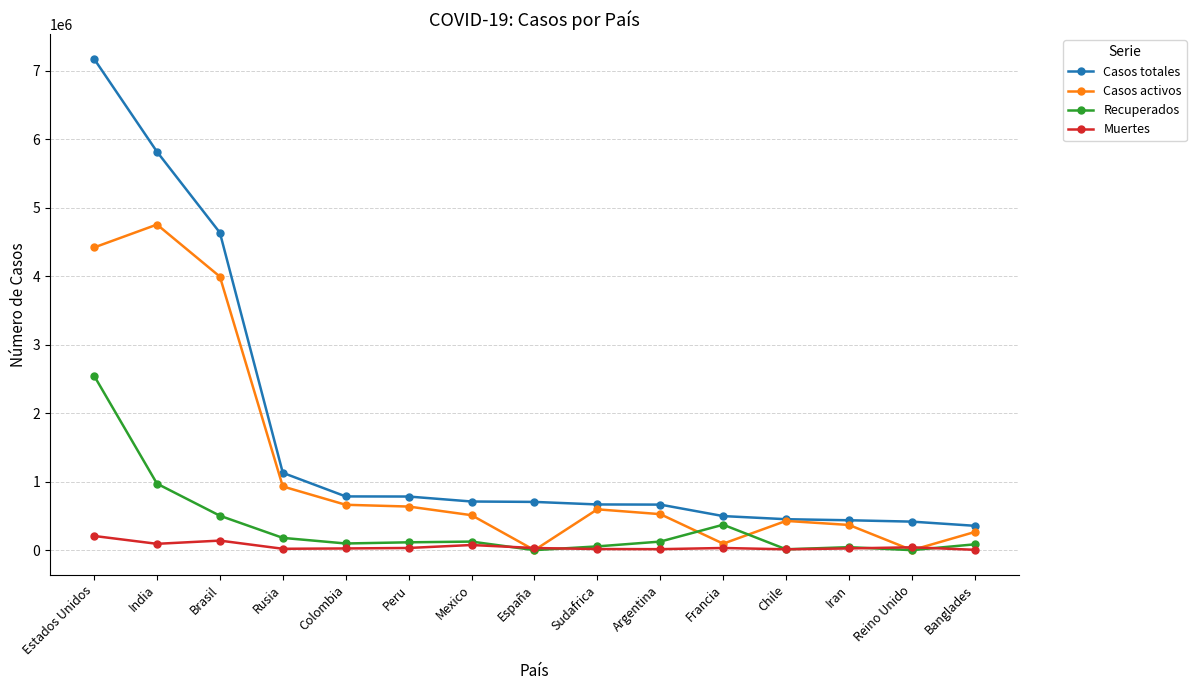

Which series has the largest total across all categories?

Casos totales